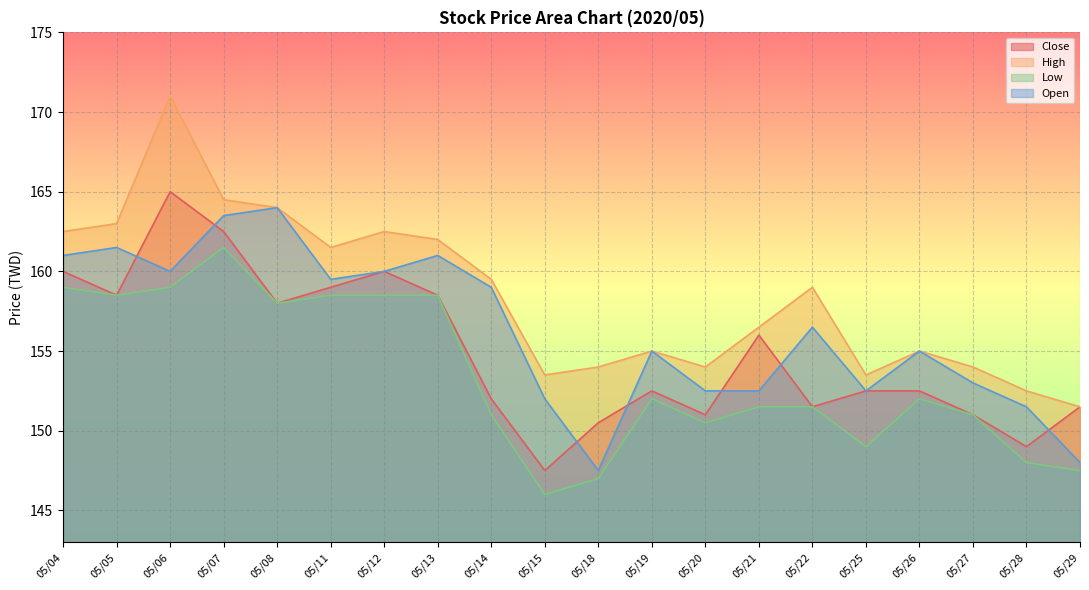

What is the difference between the maximum and second lowest values in the Open series?

16.0